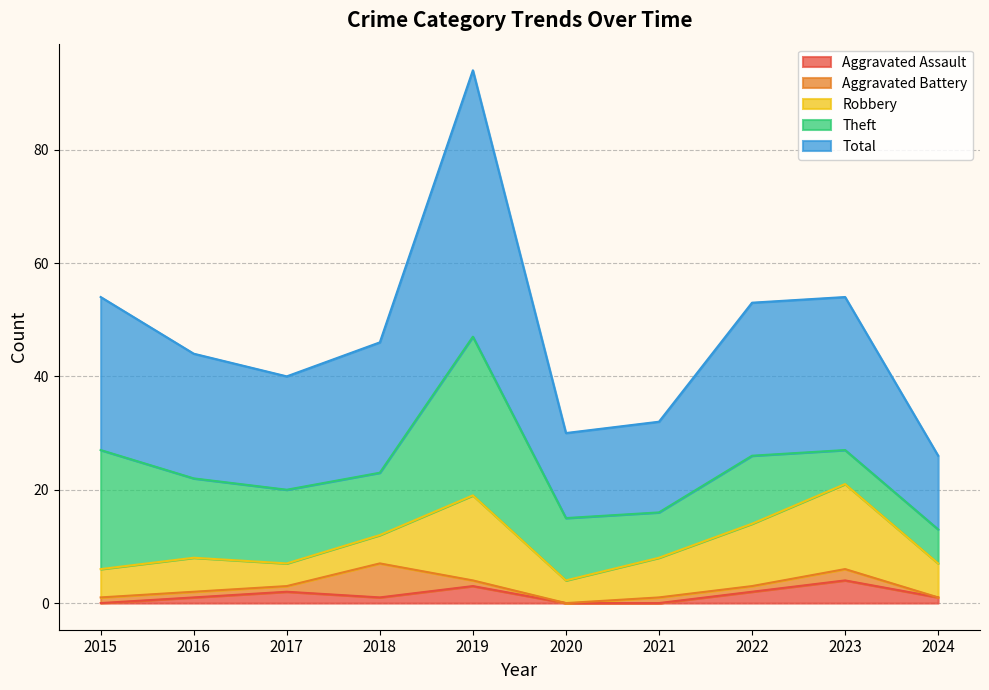

True or false: Robbery and Aggravated Assault intersect in this chart.

False